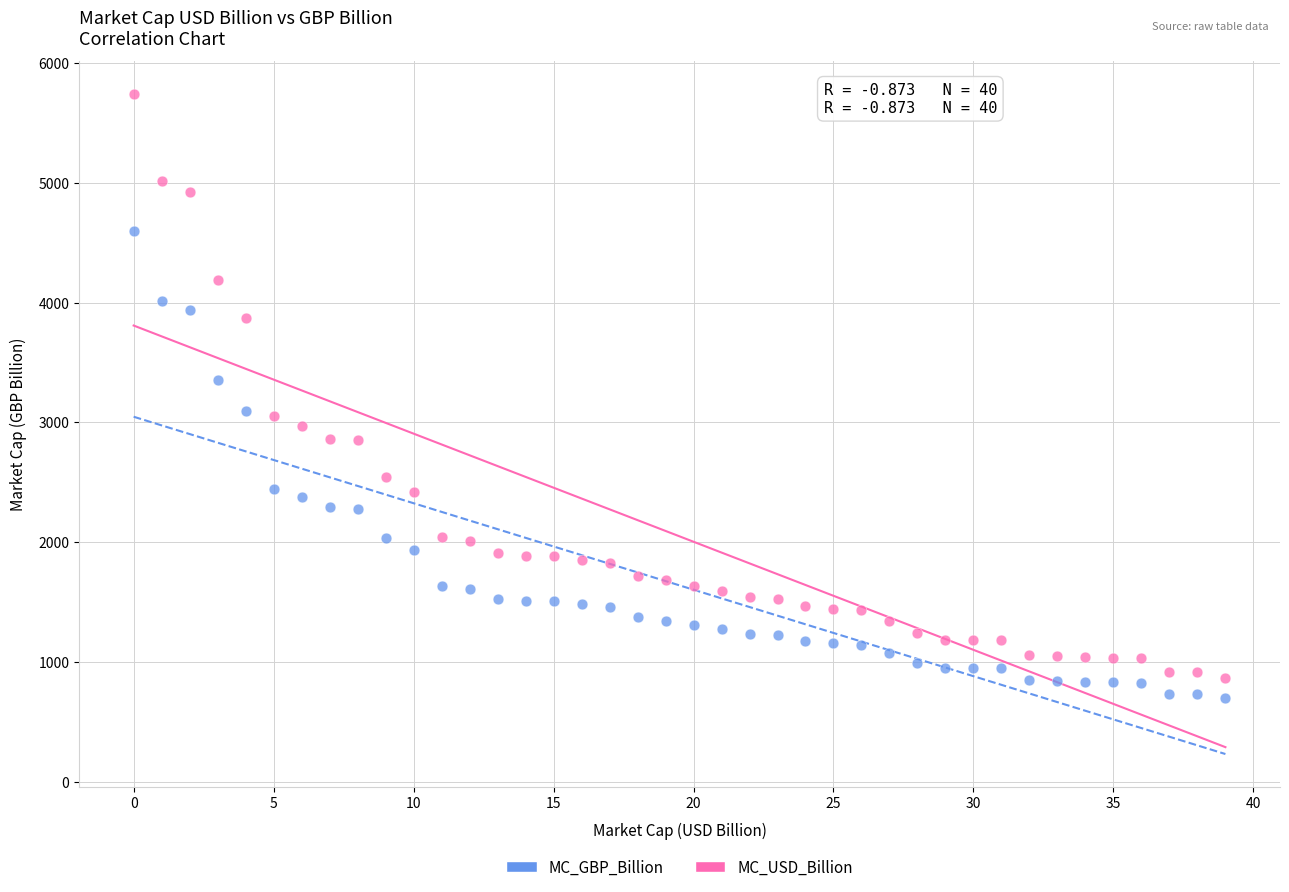

What are all the series names shown in the legend?

MC_GBP_Billion, MC_USD_Billion